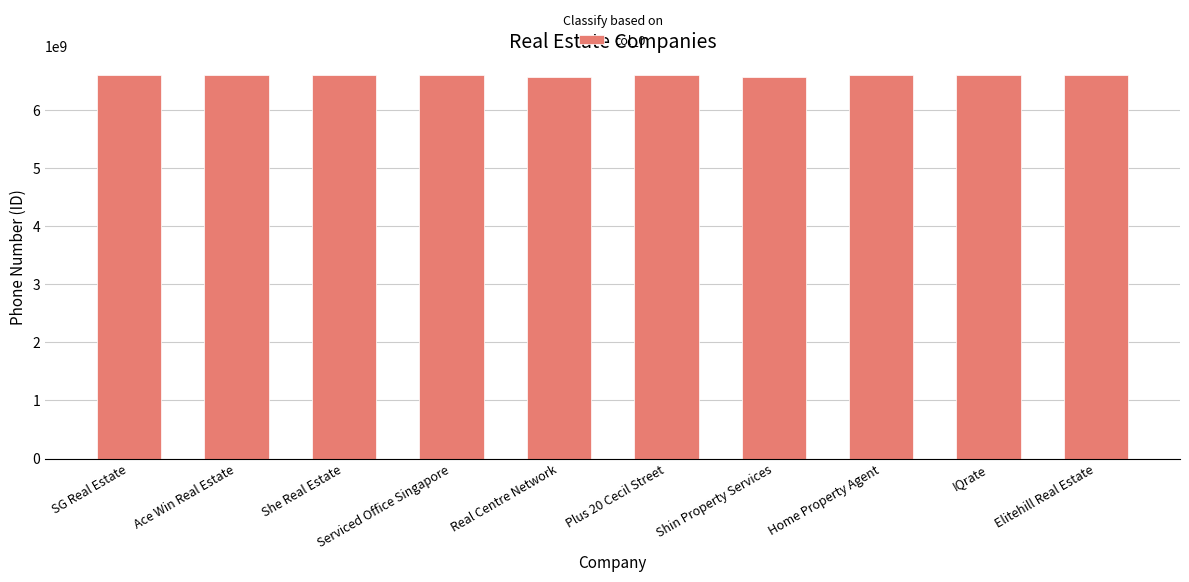

Is it true that the value at Serviced Office Singapore is 6597467231?

True